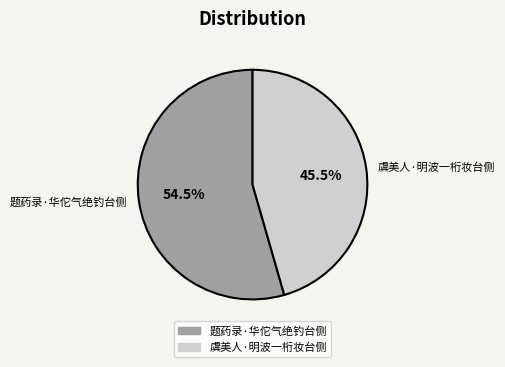

Which category has the smallest portion of the pie?

虞美人·明波一桁妆台侧